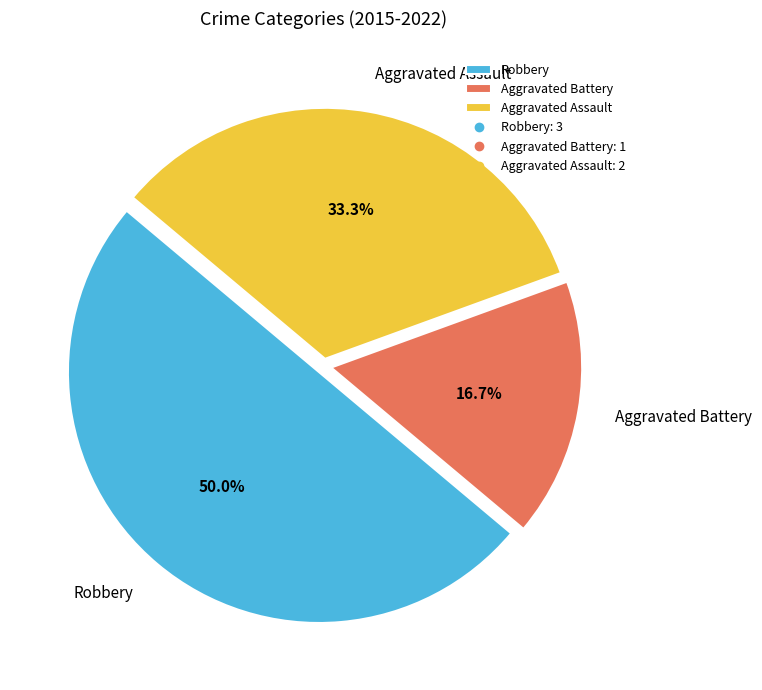

What is the ratio of the value at Aggravated Battery to the value at Aggravated Assault?

0.5